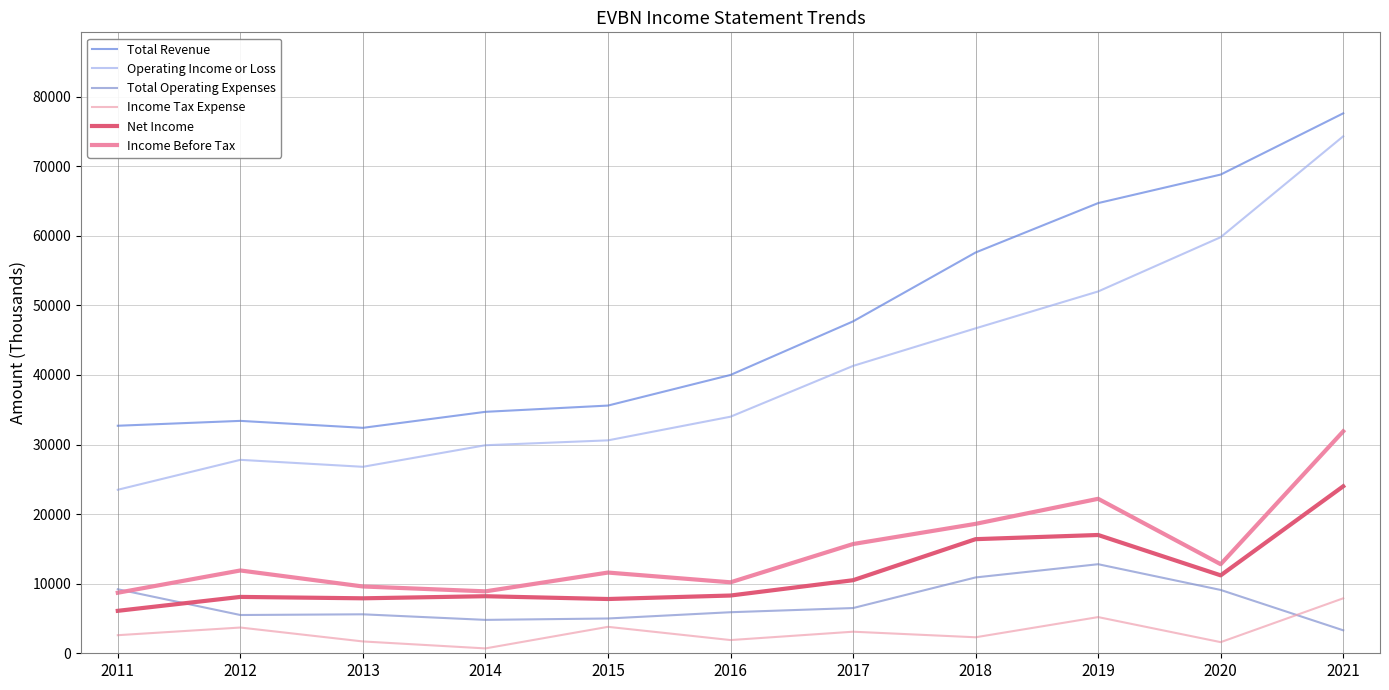

Reading left to right, list all the values displayed in this chart.

Total Revenue: 32700	33400	32400	34700	35600	40000	47700	57600	64700	68800	77600
Operating Income or Loss: 23500	27800	26800	29900	30600	34000	41300	46700	52000	59800	74300
Total Operating Expenses: 9200	5500	5600	4800	5000	5900	6500	10900	12800	9100	3300
Income Tax Expense: 2600	3700	1700	700	3800	1900	3100	2300	5200	1600	7900
Net Income: 6100	8100	7900	8200	7800	8300	10500	16400	17000	11200	24000
Income Before Tax: 8700	11900	9600	8900	11600	10200	15700	18600	22200	12800	31900